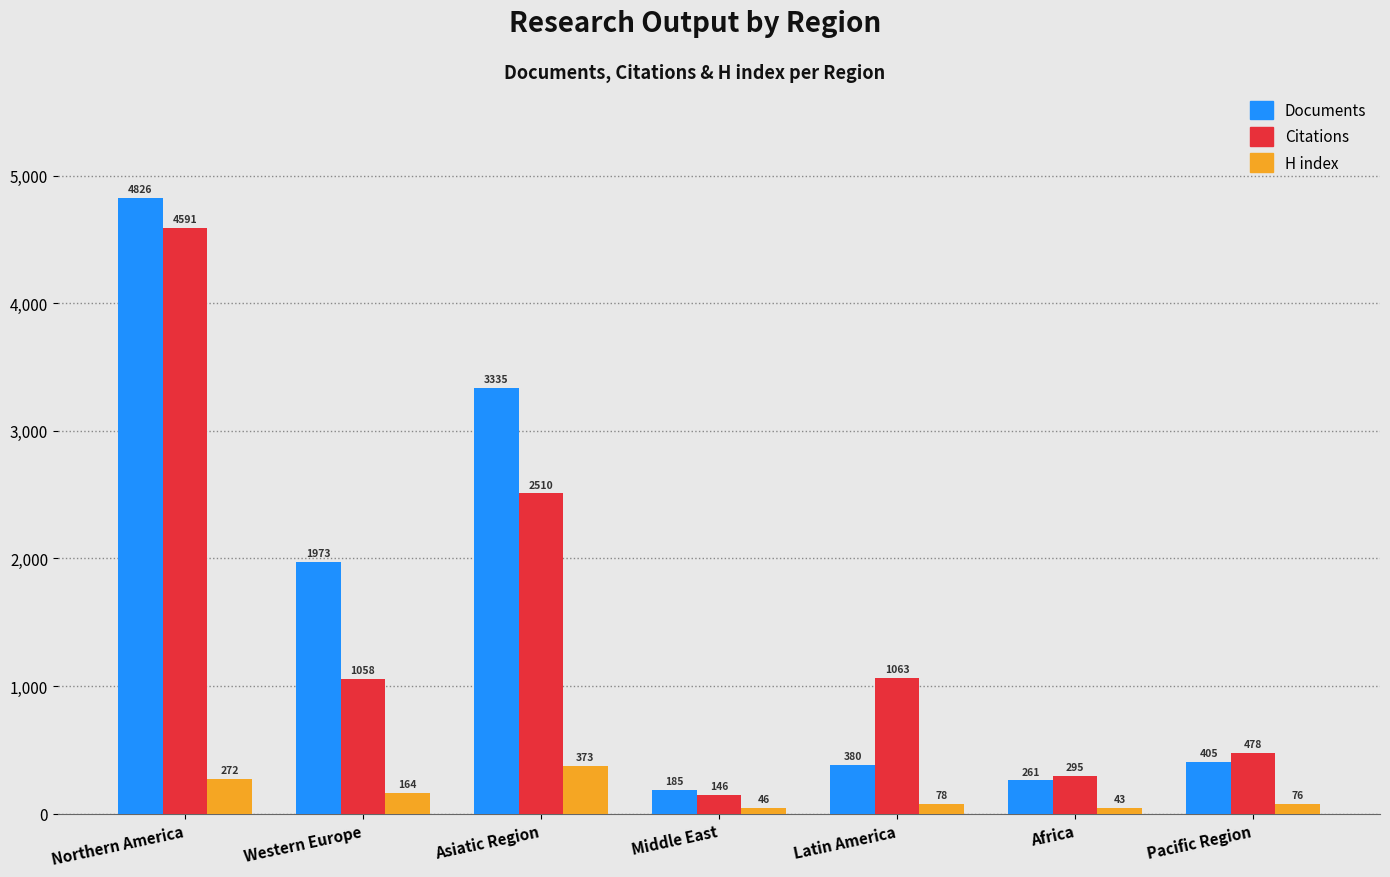

Which series has the widest spread of values?

Documents